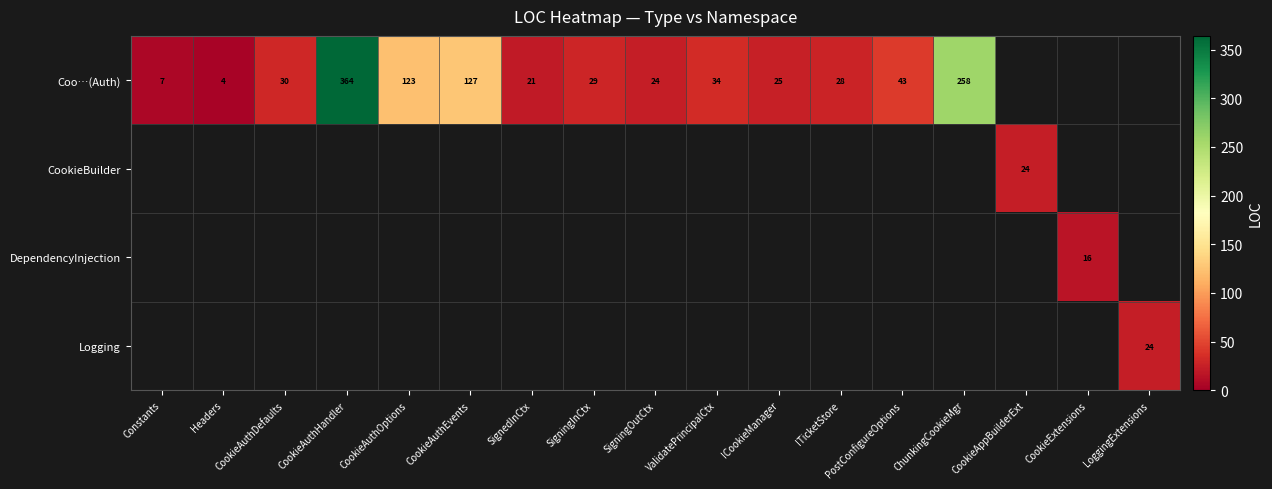

Where is Coo…(Auth) nearest to the value 184?

CookieAuthEvents